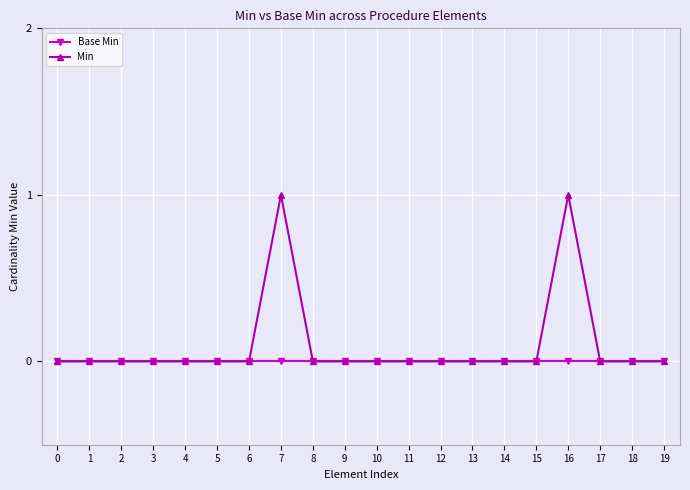

The value of Min at 12 is 1. True or false?

False